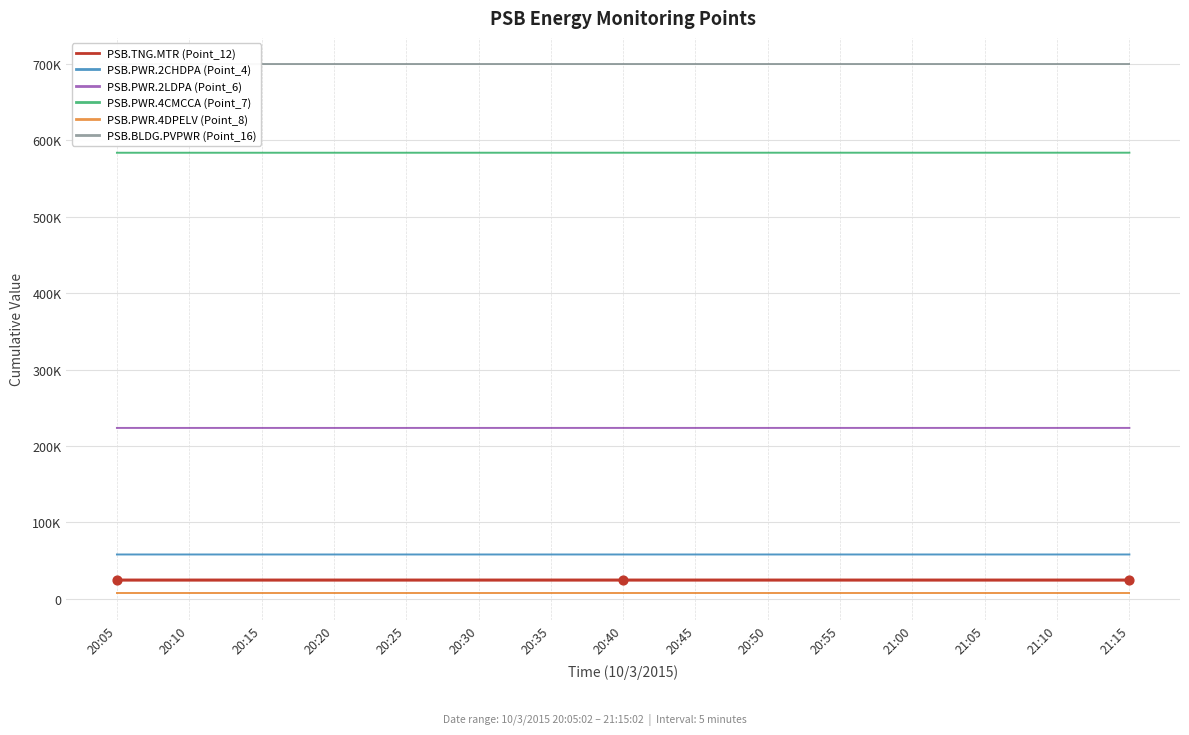

Which series reaches the maximum Y coordinate?

PSB.BLDG.PVPWR (Point_16)